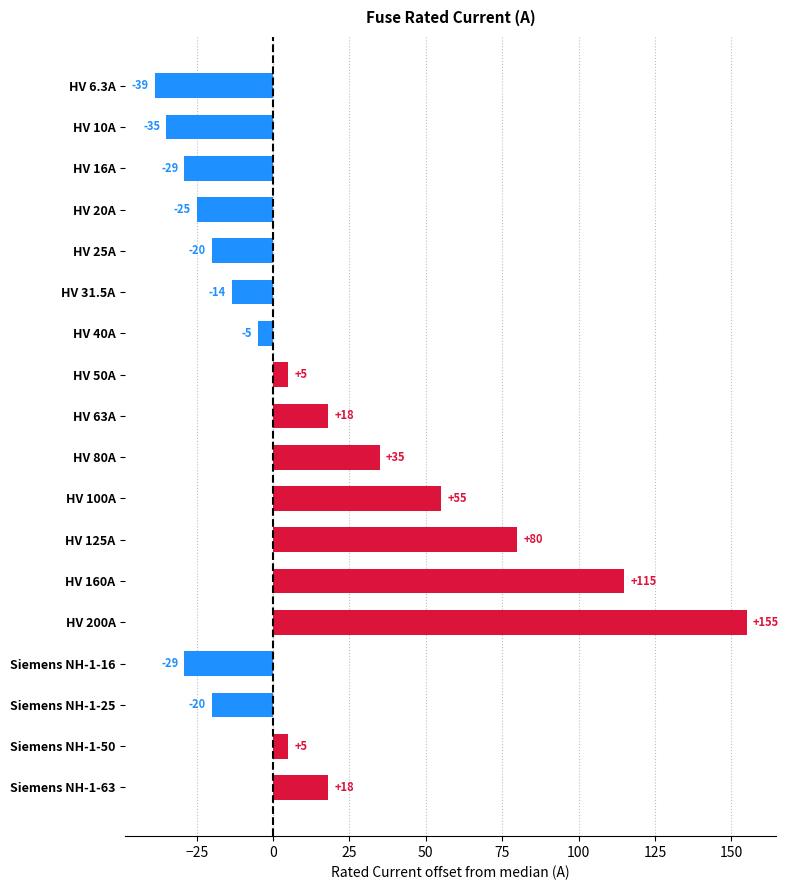

What is the maximum value shown in the chart?

155.0